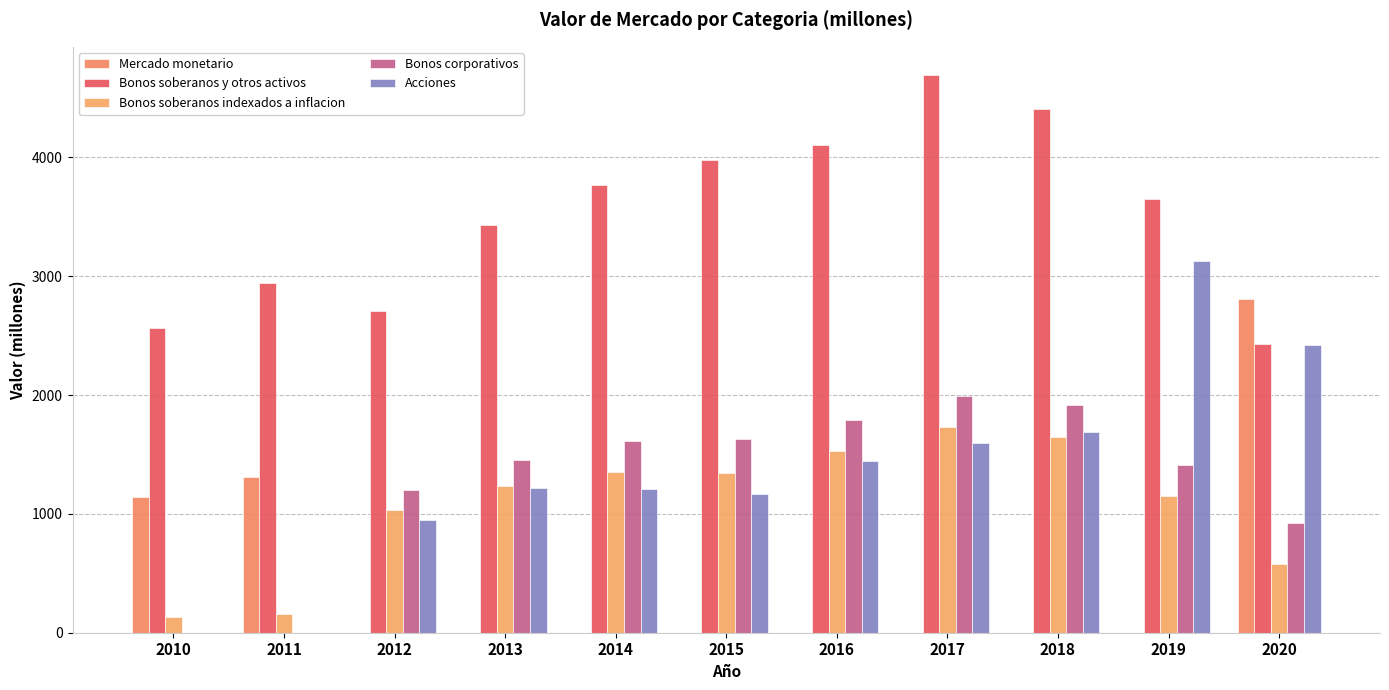

Are the bars grouped side by side (vs. stacked)?

Yes